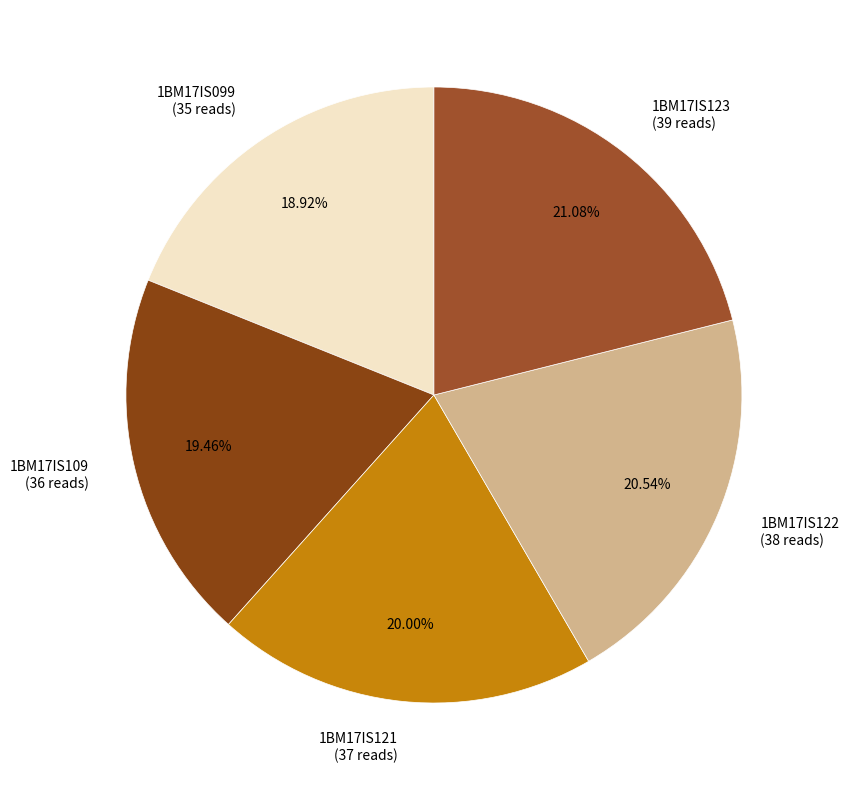

How many slices are in this pie chart?

5